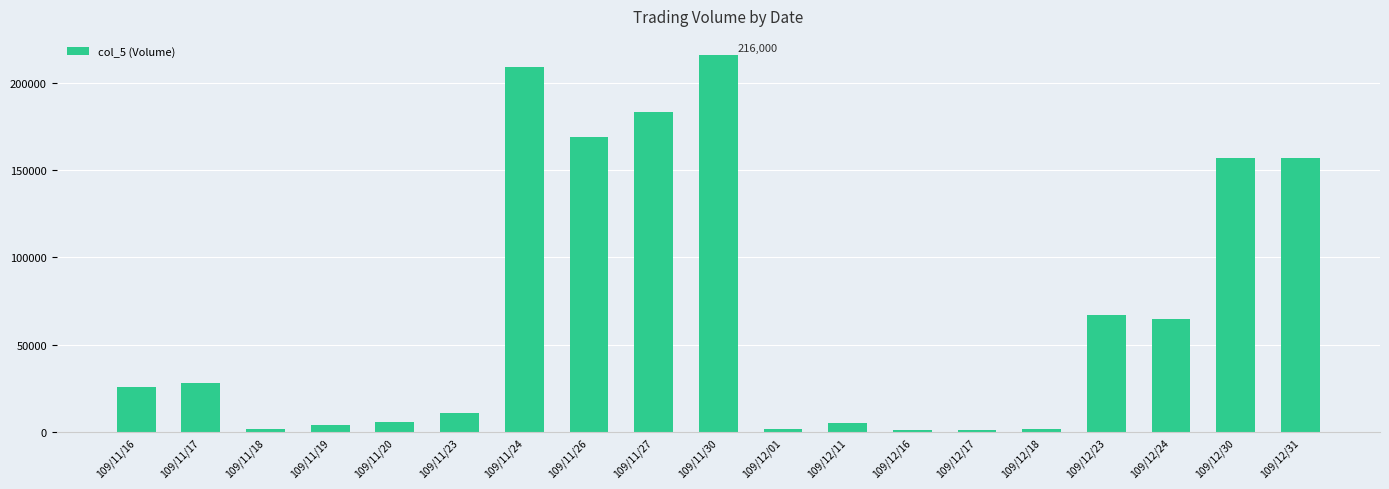

What is the smallest value displayed?

1000